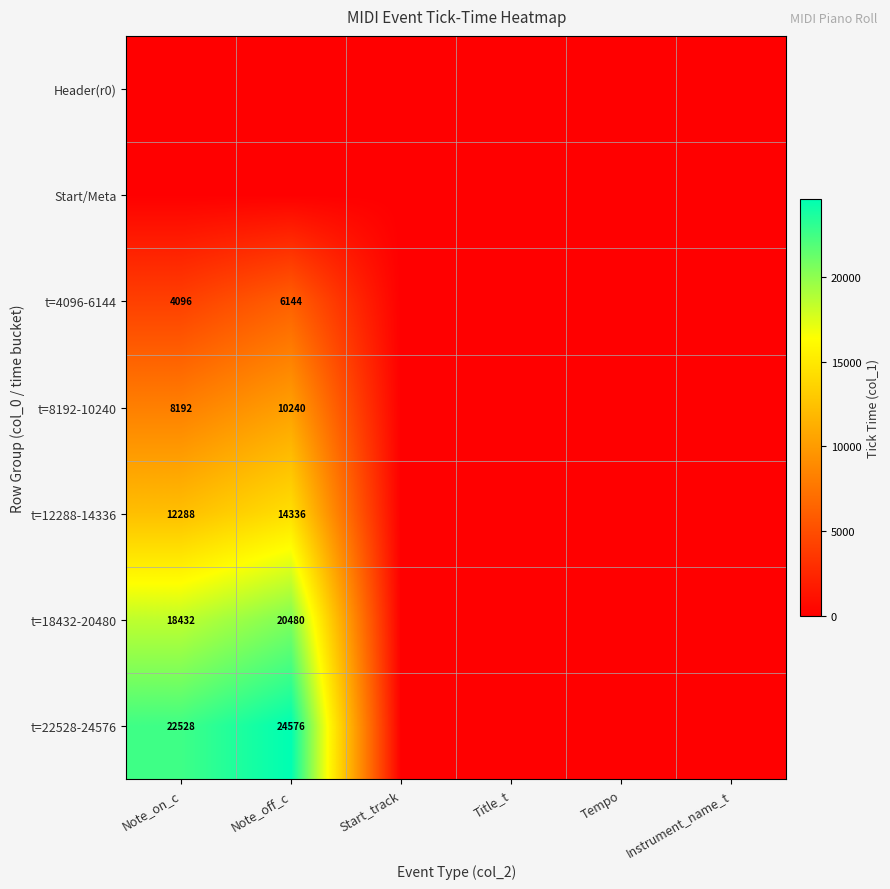

The value of t=22528-24576 at Note_on_c is 22528. True or false?

True